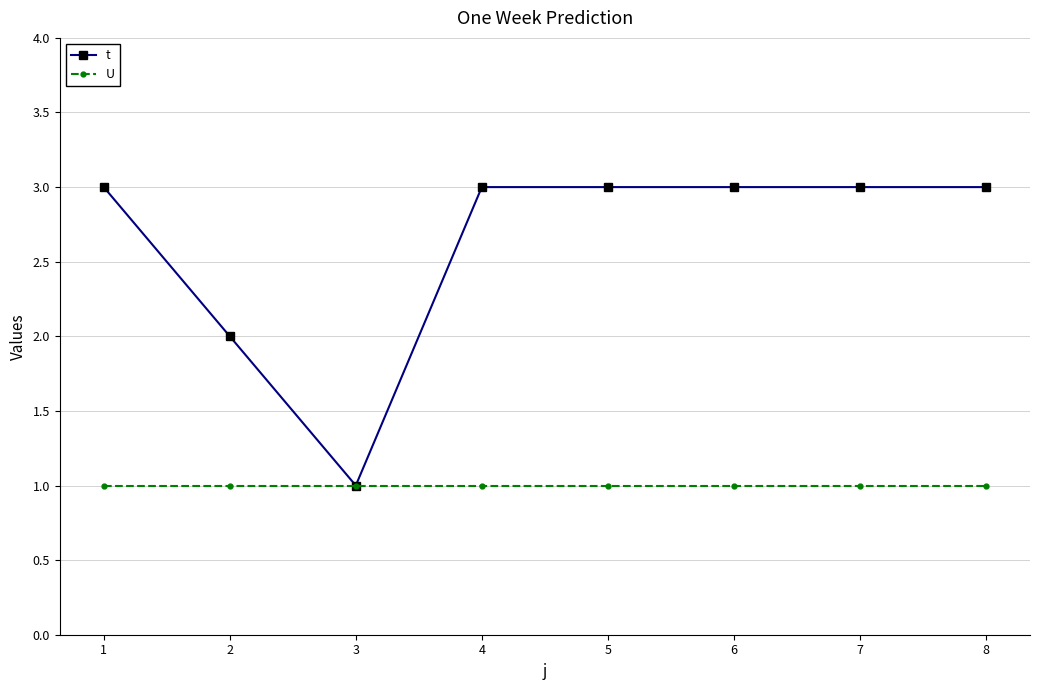

Between 2 and 8, which series saw the biggest shift?

t